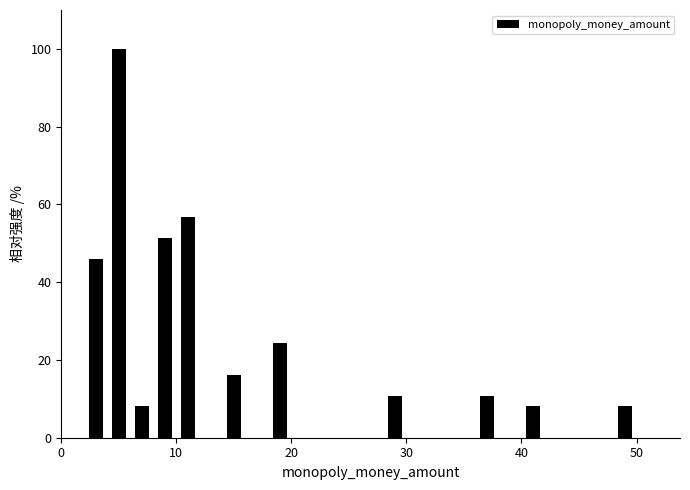

Read against the x-axis, roughly where is the centre of the tallest bar?

5